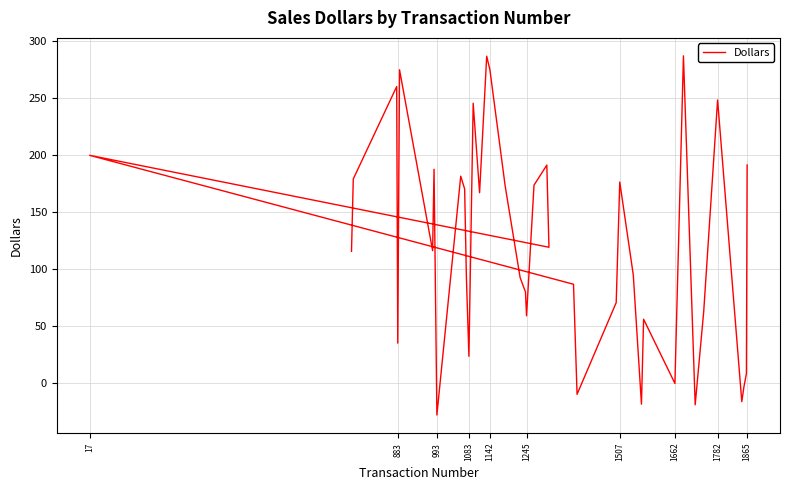

How many points are lower than both their immediate neighbors (excluding endpoints)?

12